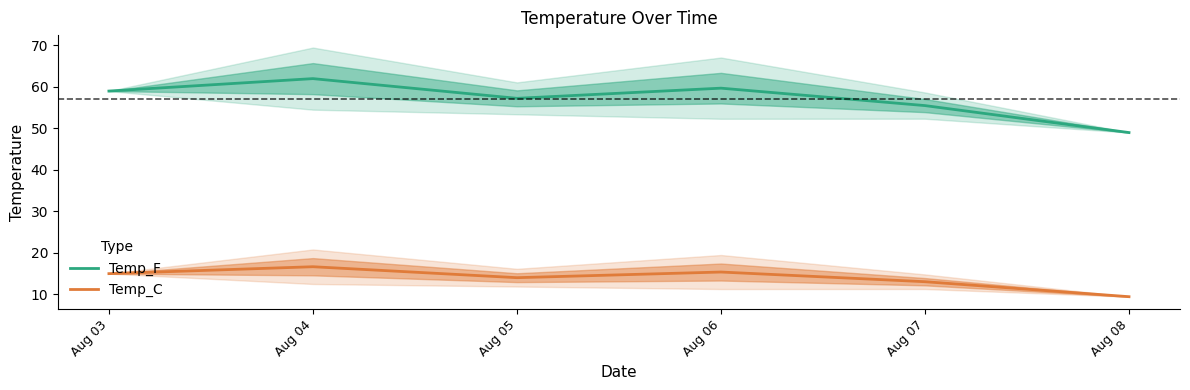

What is the spread (max minus min) of values at Aug 05?

43.2